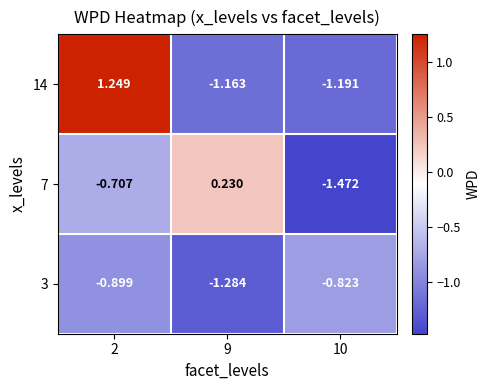

How many series are shown in this chart?

3